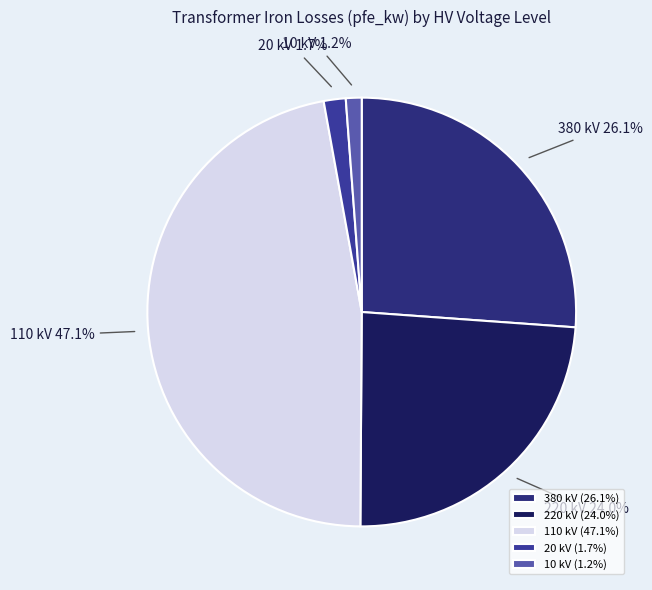

Which has a higher value, 380 kV or 10 kV?

380 kV